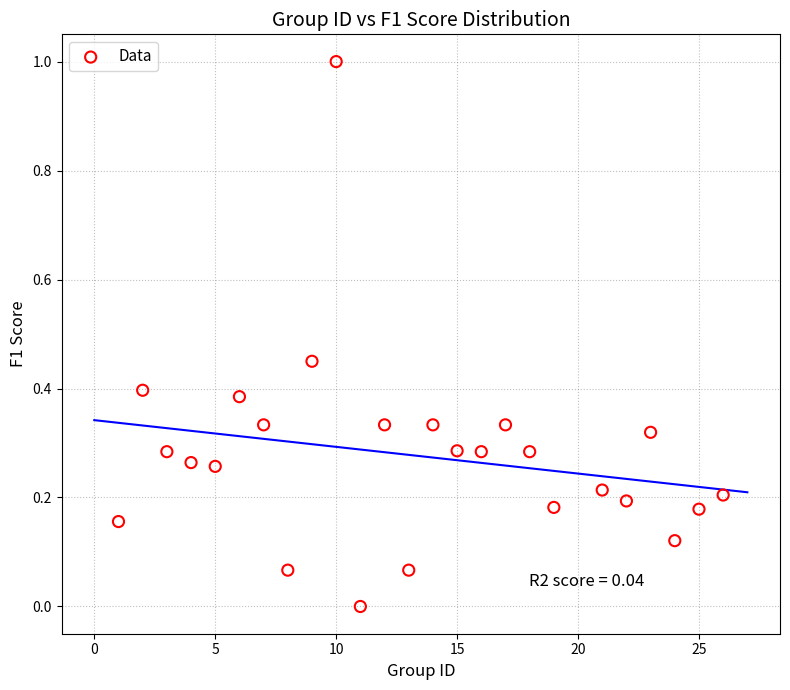

What is the range of X values (max minus min)?

25.0